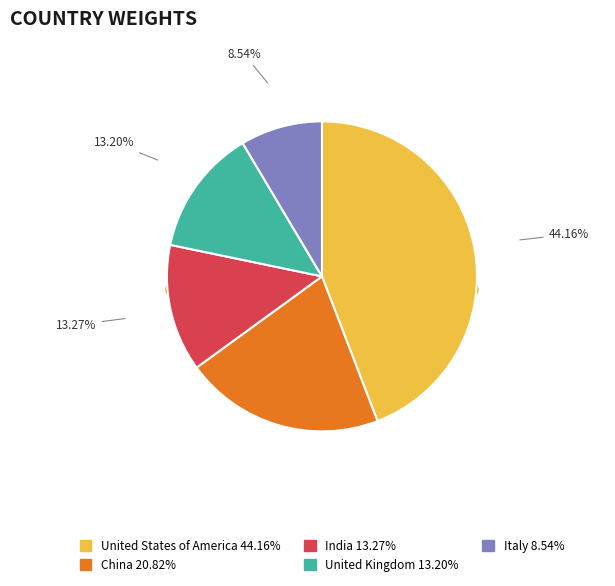

Count the number of slices in the pie.

5